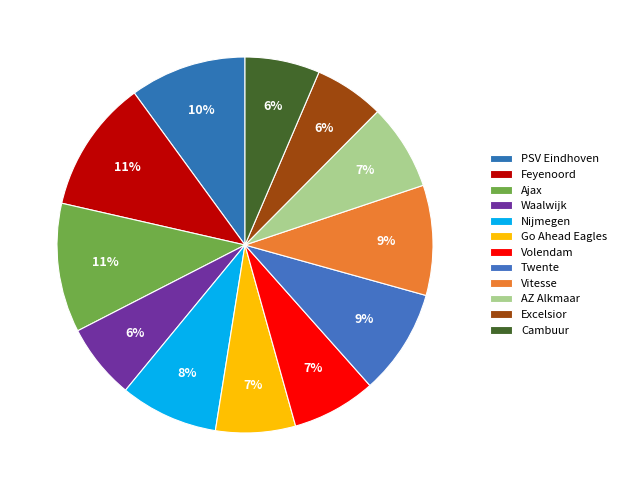

Does Go Ahead Eagles represent more than half of the total?

No